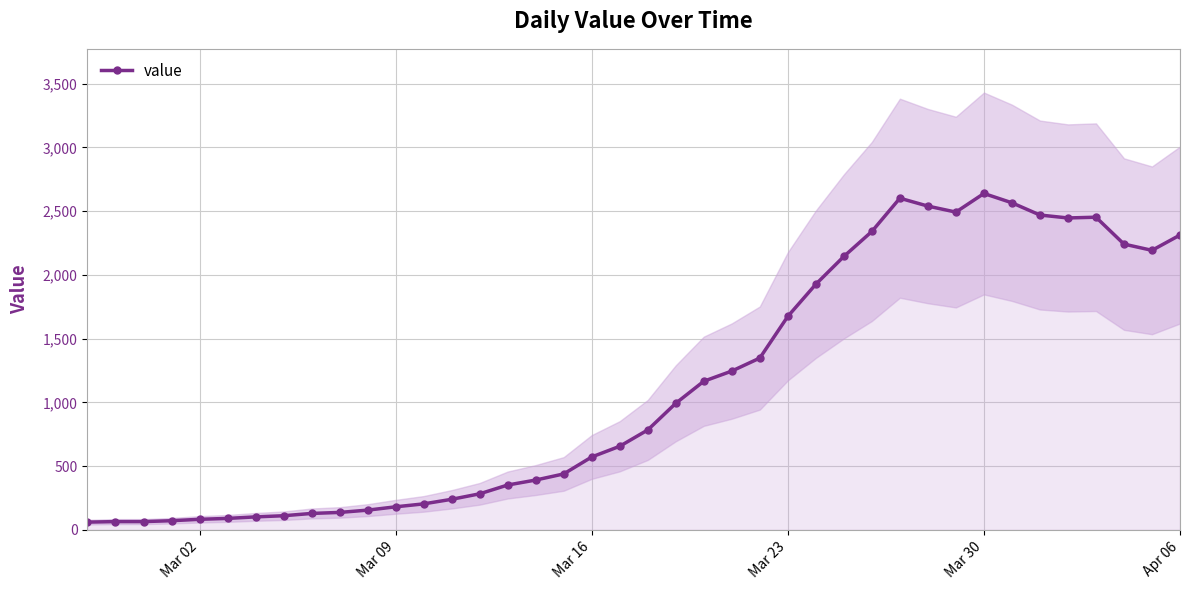

How many lines are shown in the chart?

1